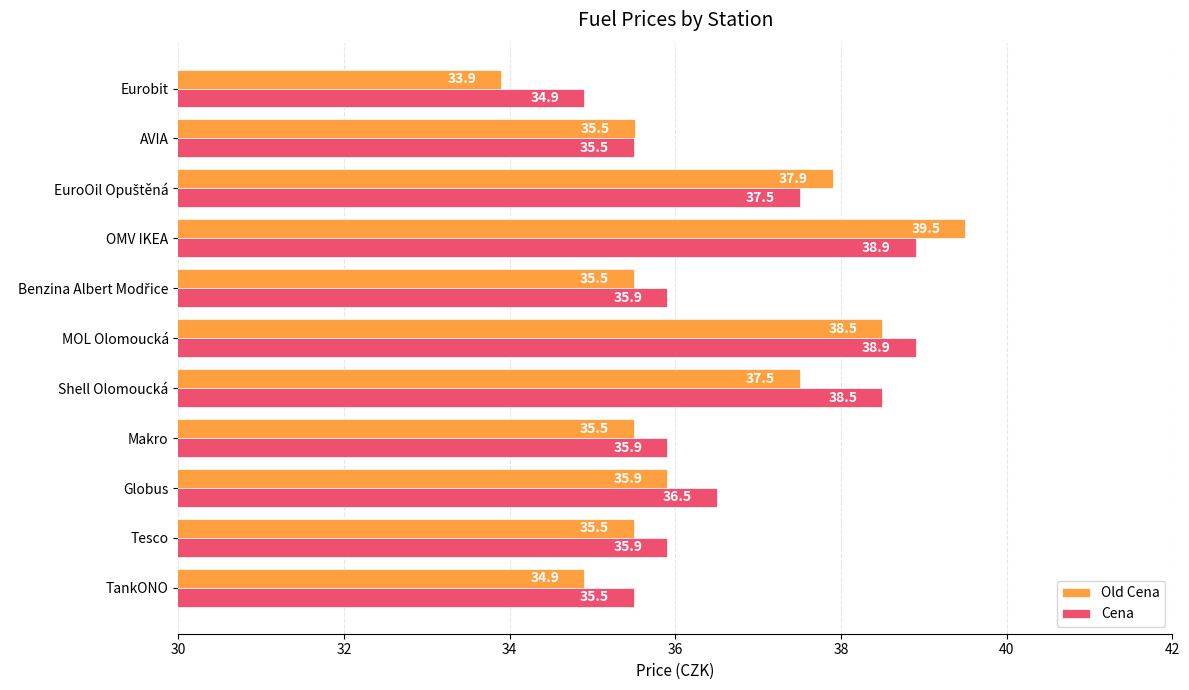

True or false: Cena has a value of 52.7 at Globus.

False